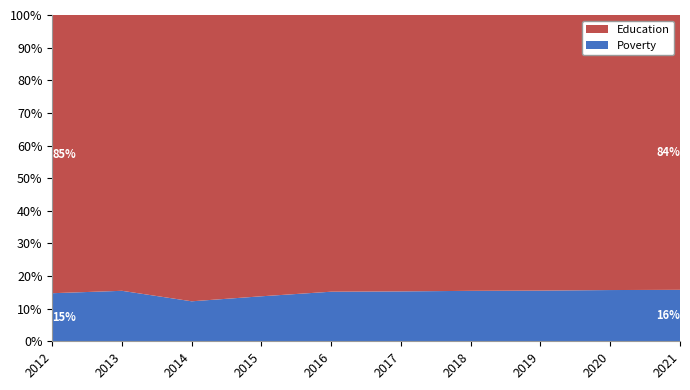

Reading right to left, transcribe all the data shown in this chart.

Poverty: 126	125	123	122	120	119	108	94	123	117
Education: 673	671	669	667	665	664	675	673	672	677